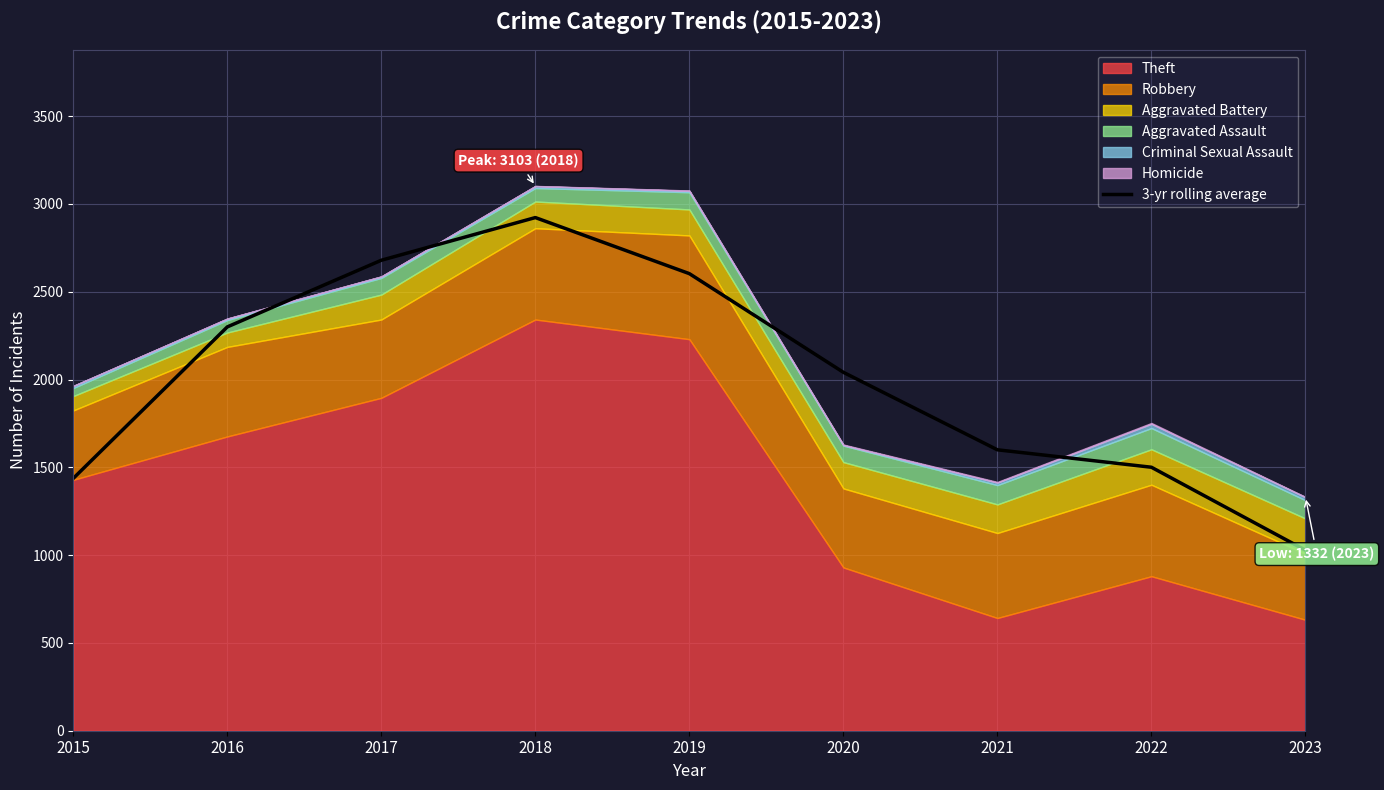

What is the change in value from 2015 to 2017?

+1242.3